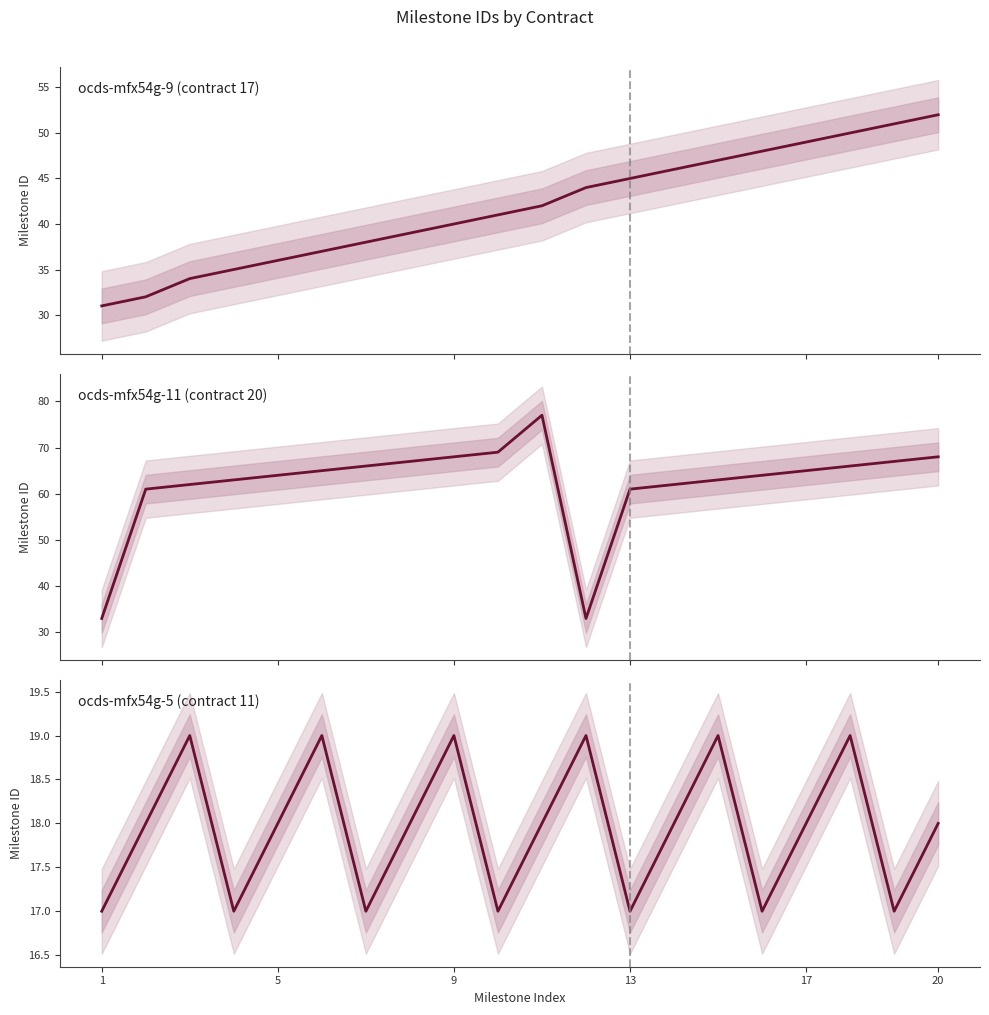

How many data points in ocds-mfx54g-5 are above 18?

6